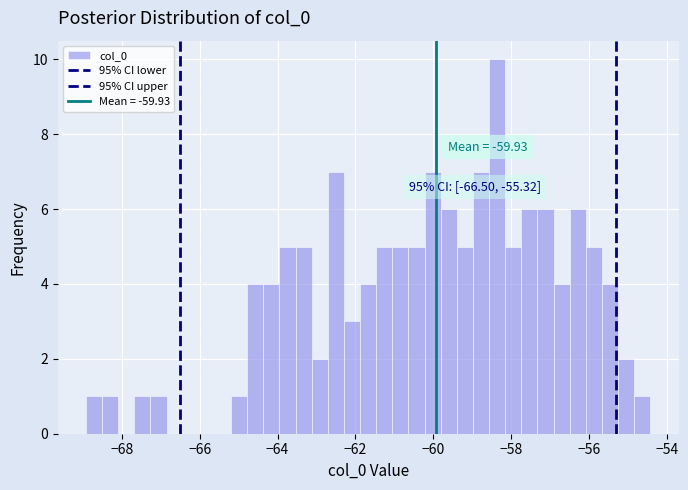

Read against the x-axis, roughly where is the centre of the tallest bar?

-58.4